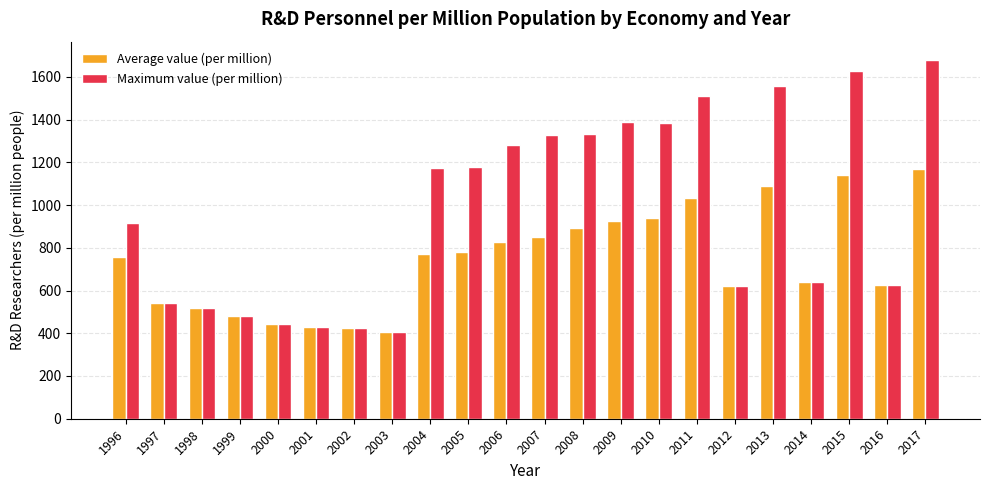

Is the value of Maximum value (per million) at 2000 greater than the value of Average value (per million) at 2014?

No